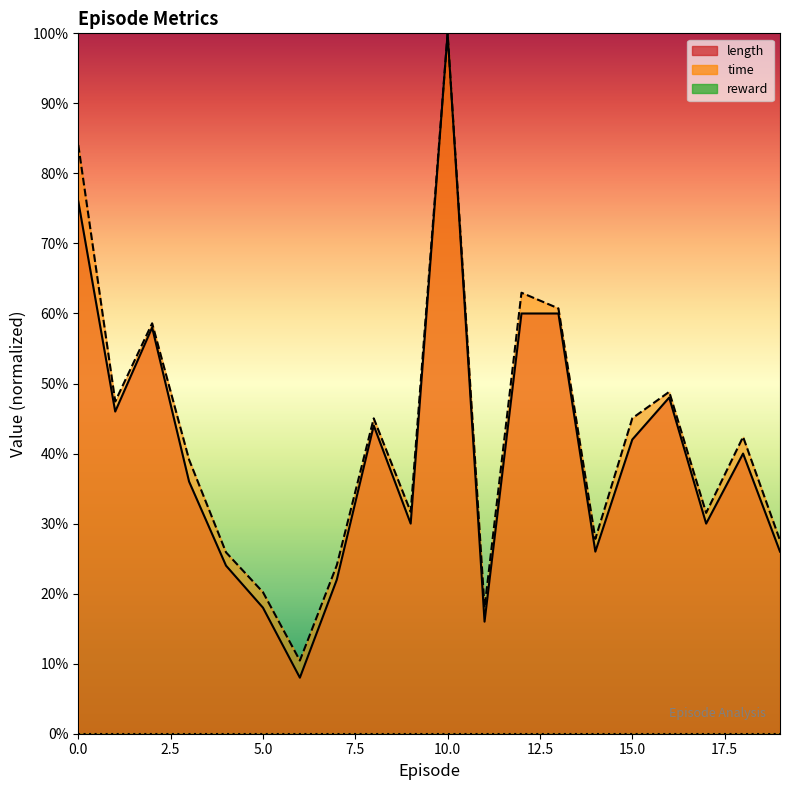

The time series shows 0.8 at 0. True or false?

True